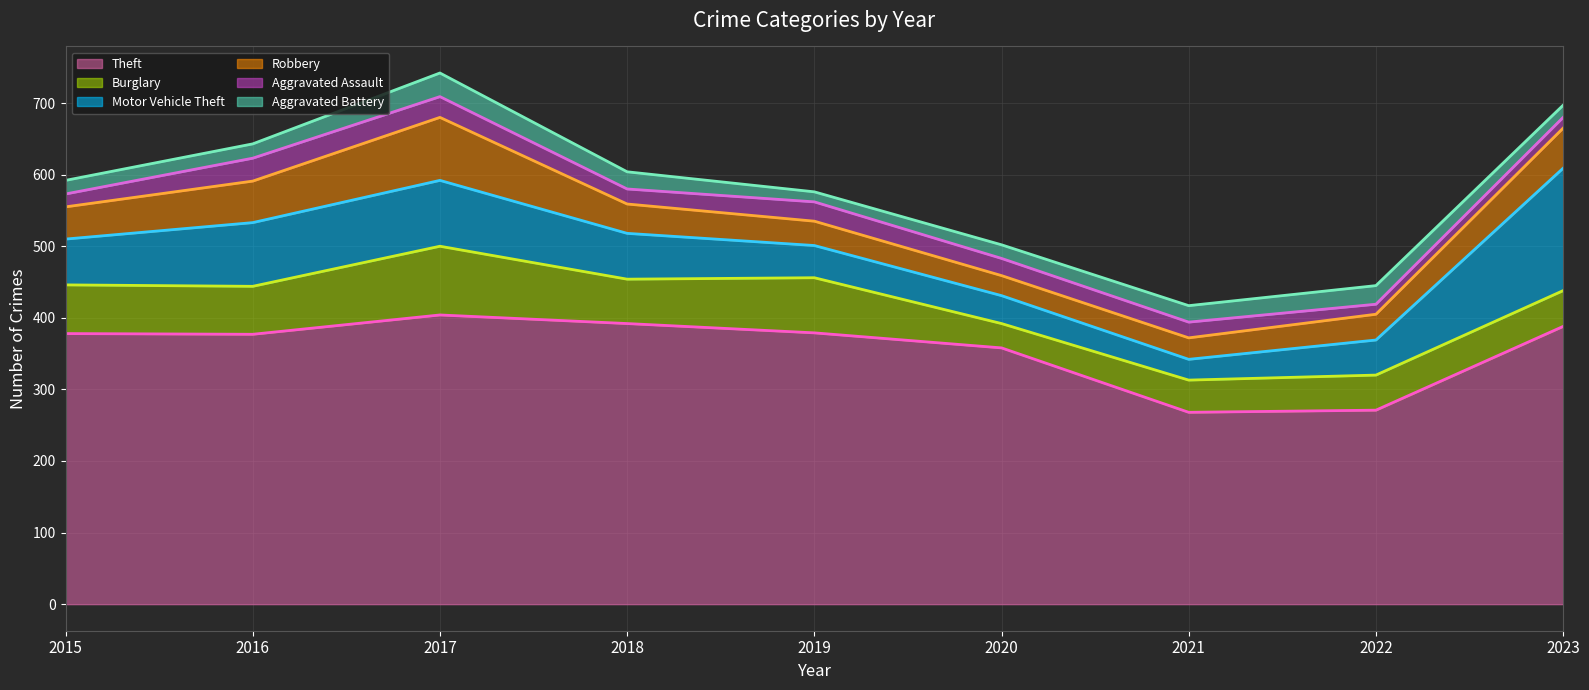

What is the value of the Theft point at the 4th from the left?

392